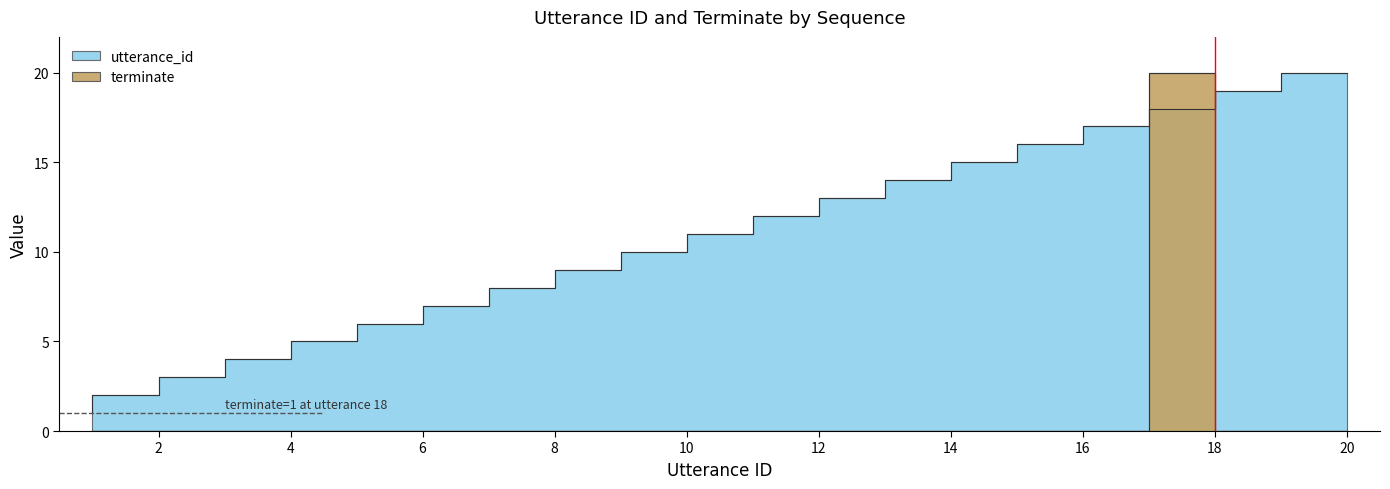

Which label corresponds to the smallest value in the chart?

1